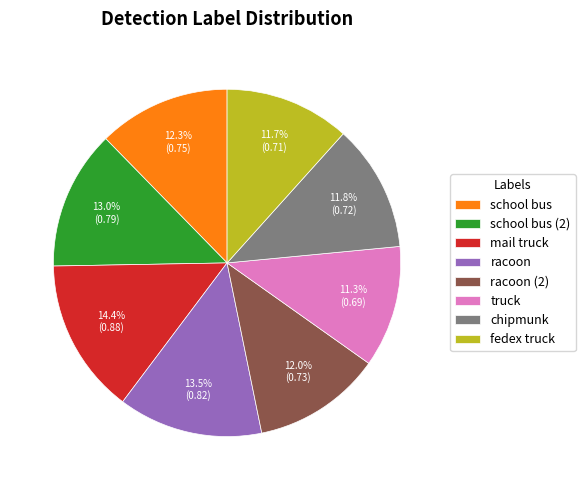

Is school bus the majority of the pie?

No